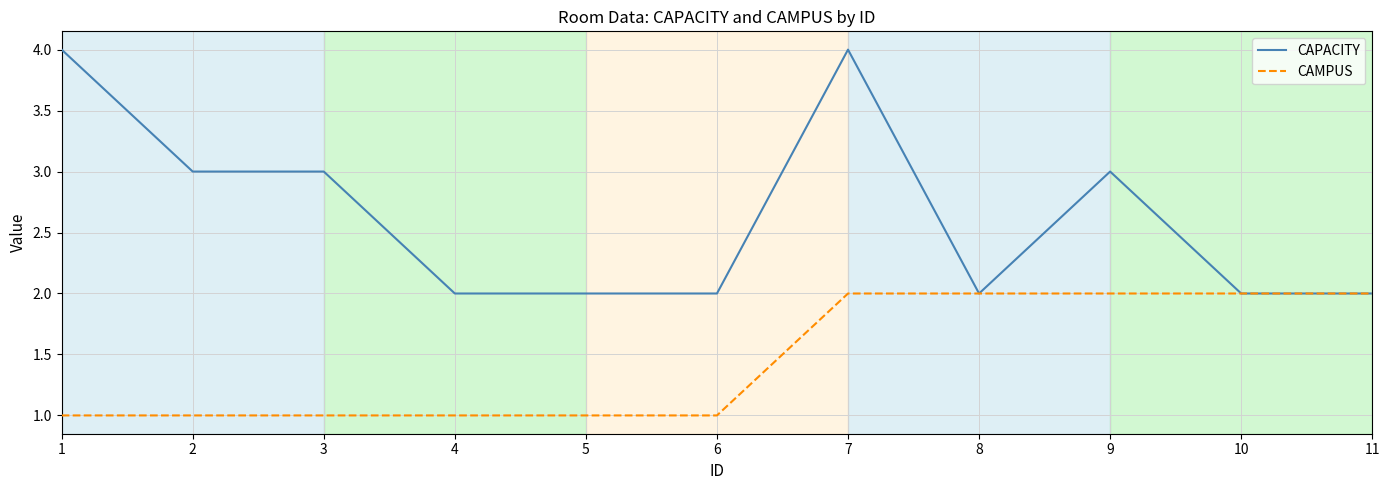

What is the average value of the CAPACITY series?

3